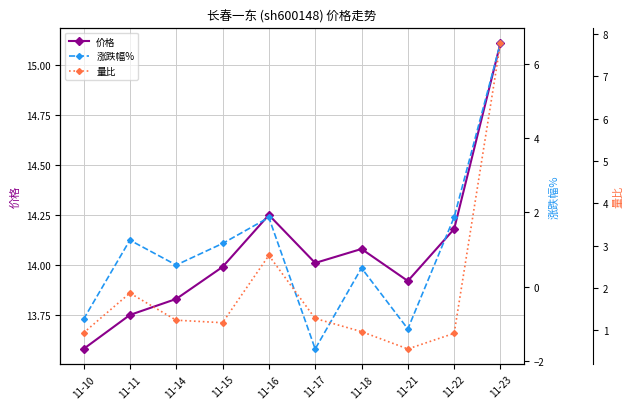

What are all the series names shown in the legend?

价格, 涨跌幅%, 量比